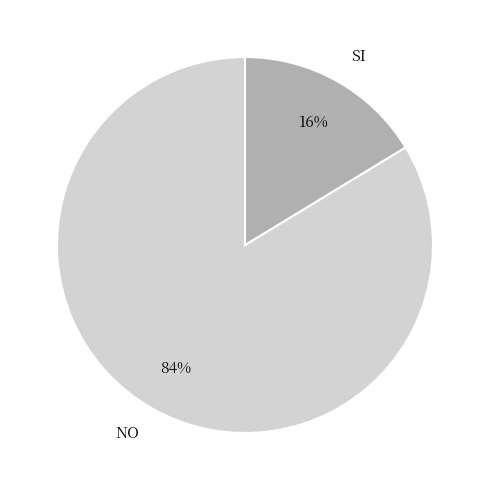

Combined, do NO and SI account for over 50%?

Yes